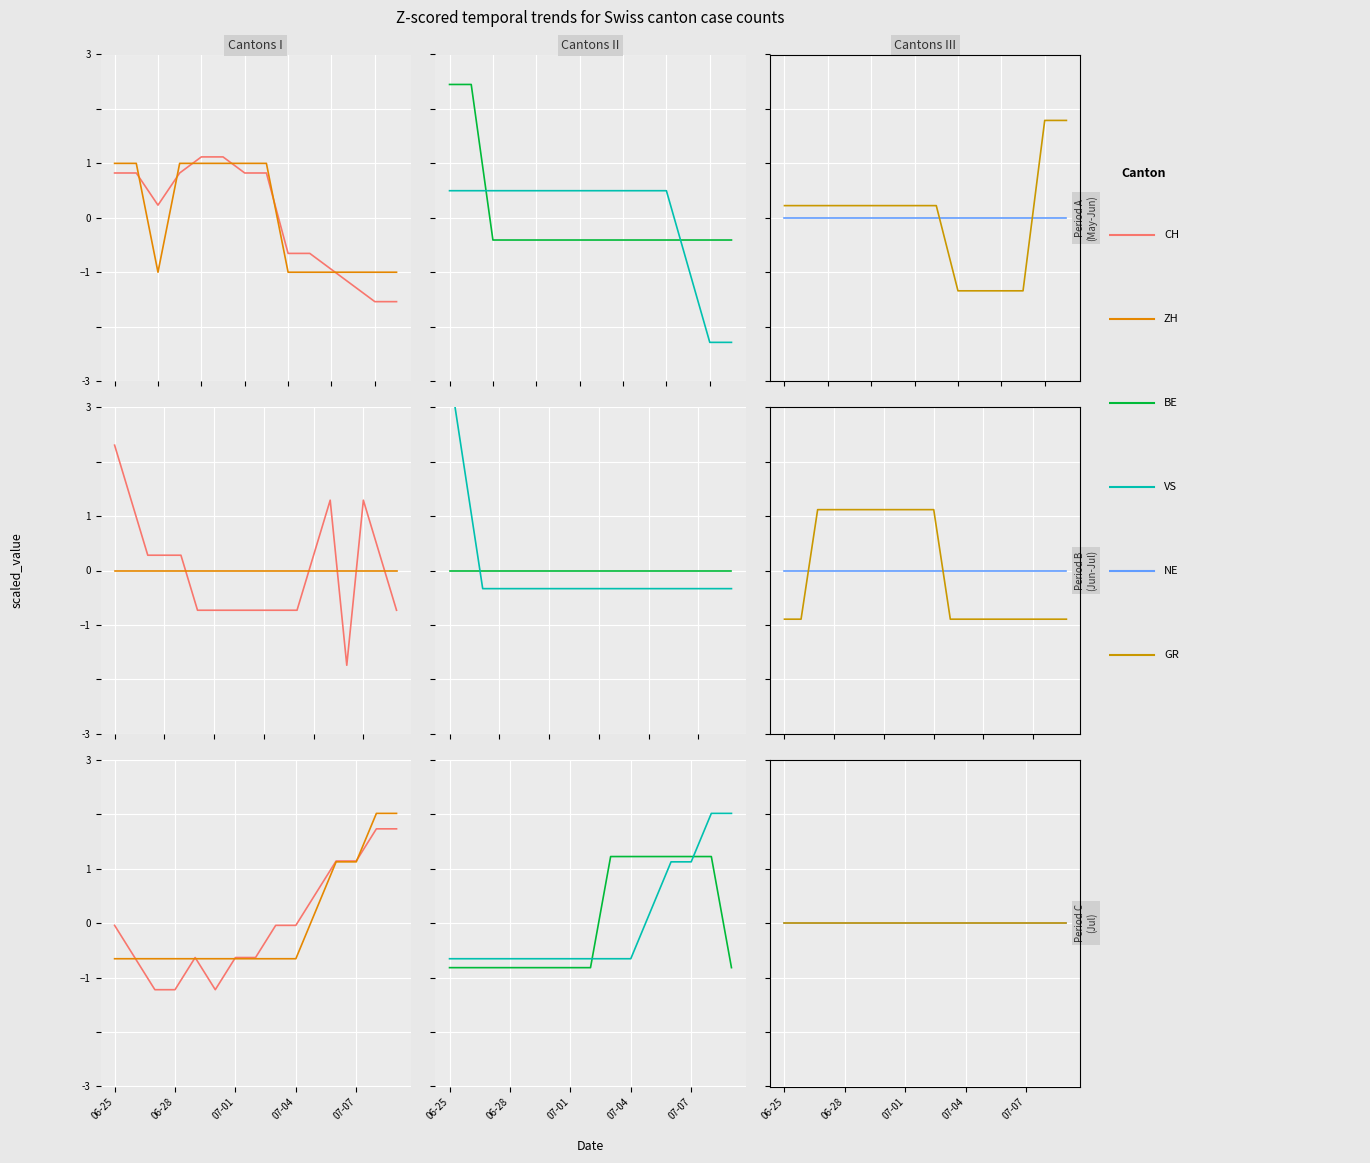

What are all the series names shown in the legend?

CH, ZH, BE, VS, NE, GR